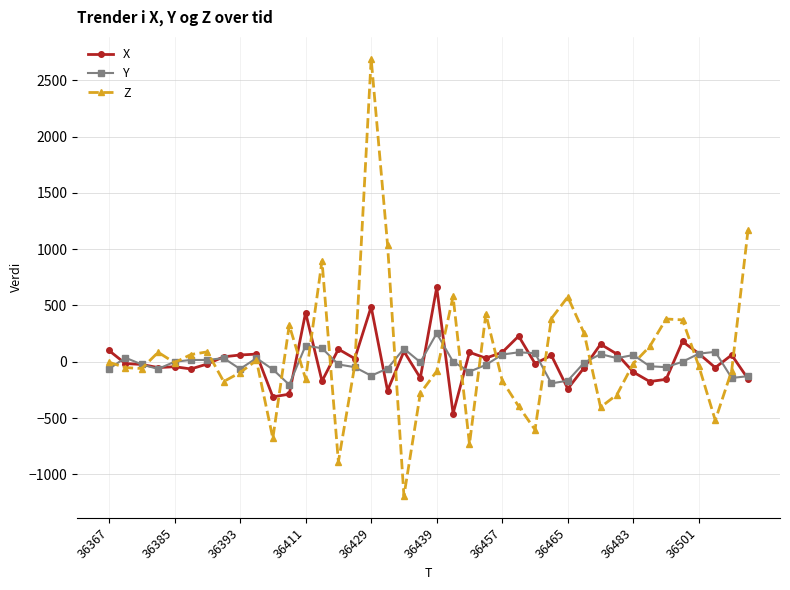

Which series has the largest range (max minus min)?

Z